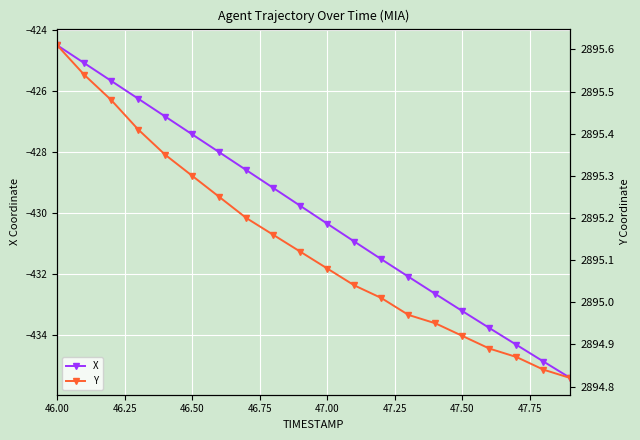

Which category has the highest value in the X series?

46.00